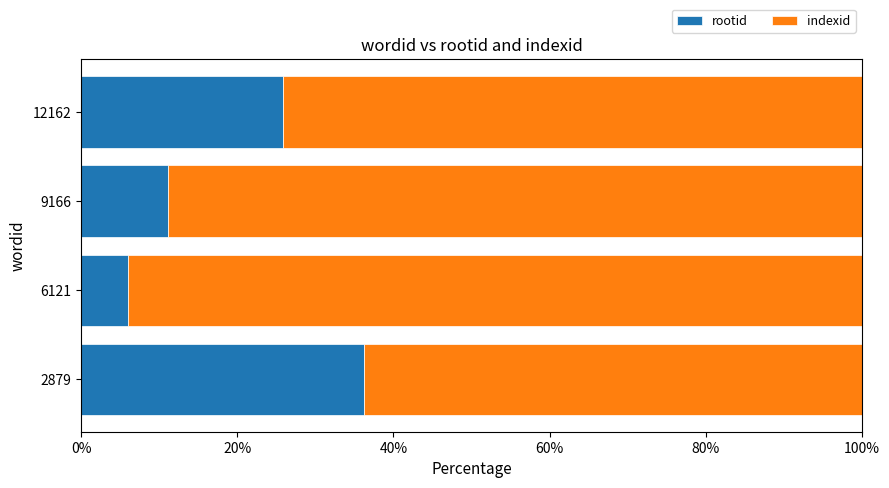

What is the average value of the rootid series?

19.9